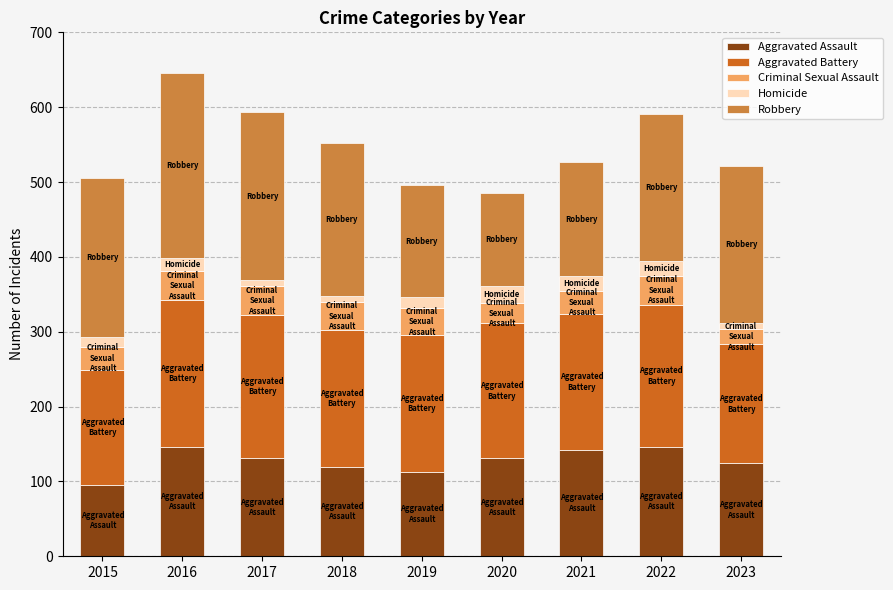

At which label does Aggravated Assault reach its minimum?

2015